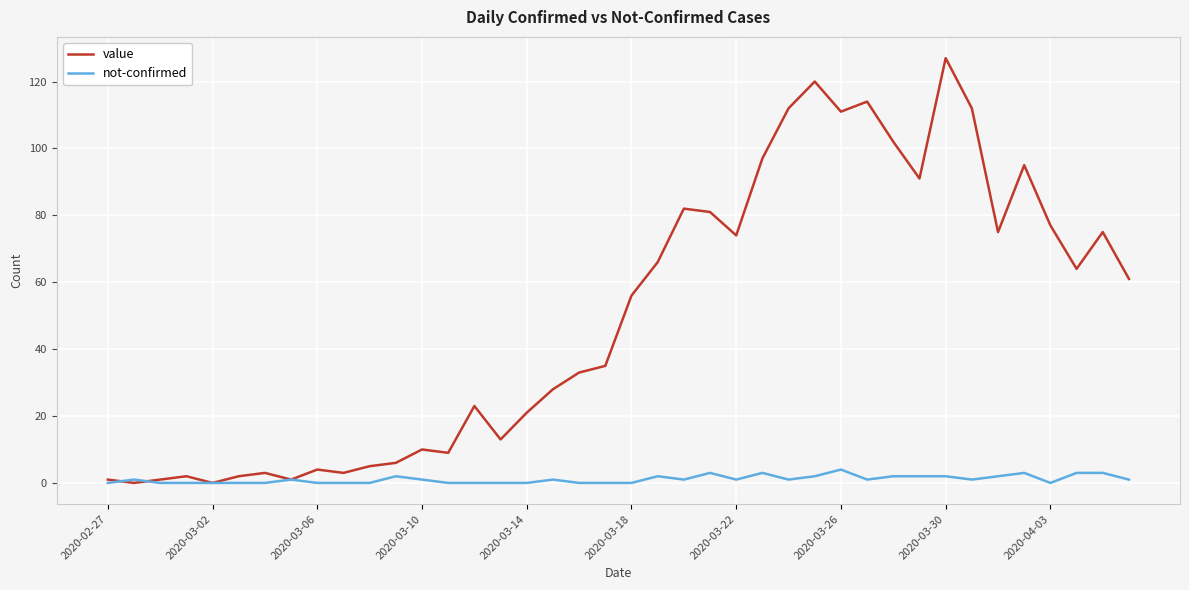

What are all the series names shown in the legend?

value, not-confirmed